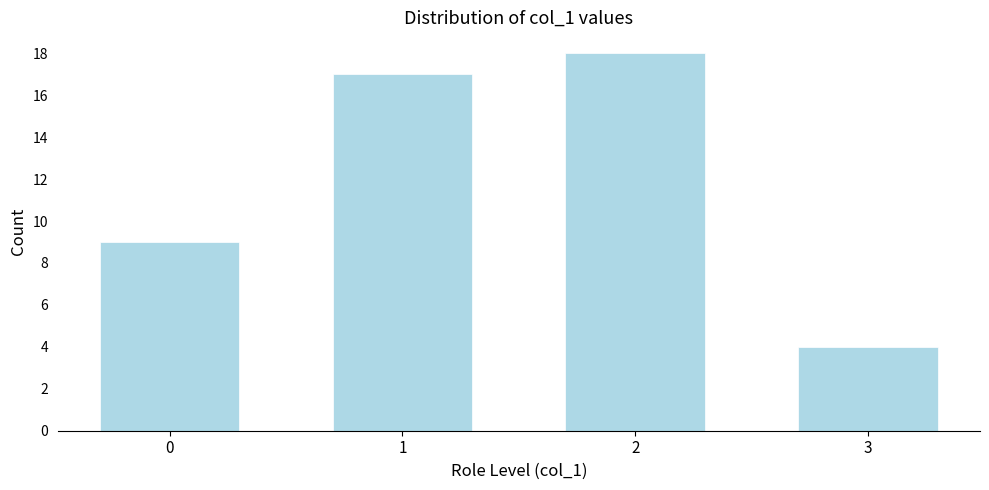

Reading left to right, extract all data points from this chart.

9	17	18	4